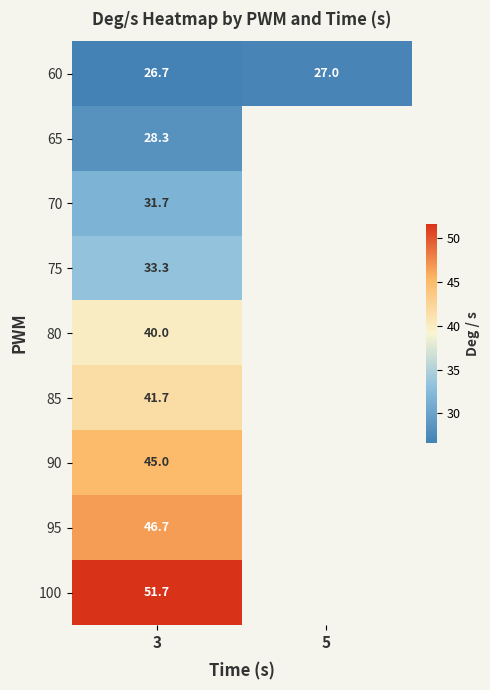

Is the value of 60 at 3 greater than the value of 65 at 3?

No